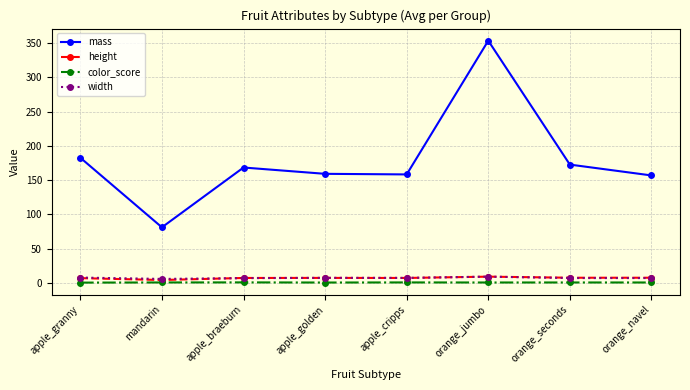

The mass series shows 168.4 at apple_braeburn. True or false?

True